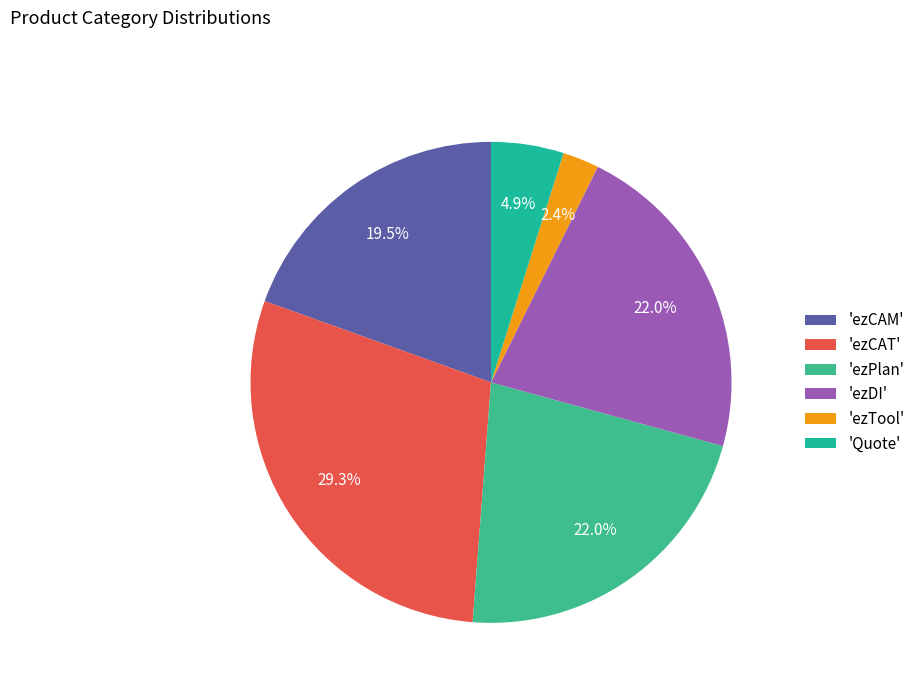

What is the smallest slice in the pie chart?

'ezTool'